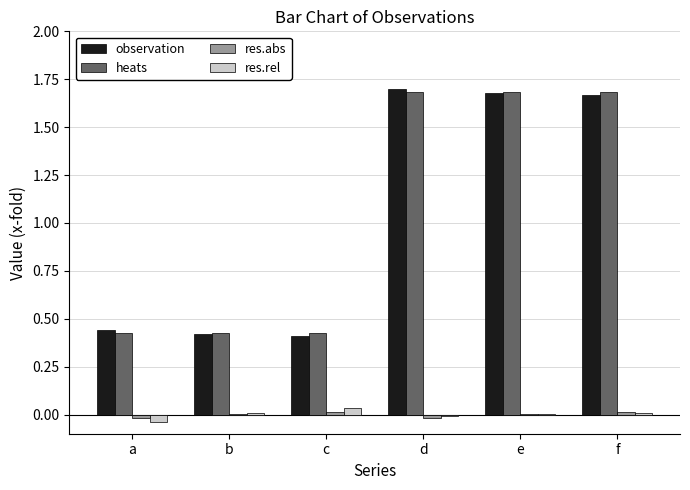

Is it true that observation equals 2.6 at d?

False